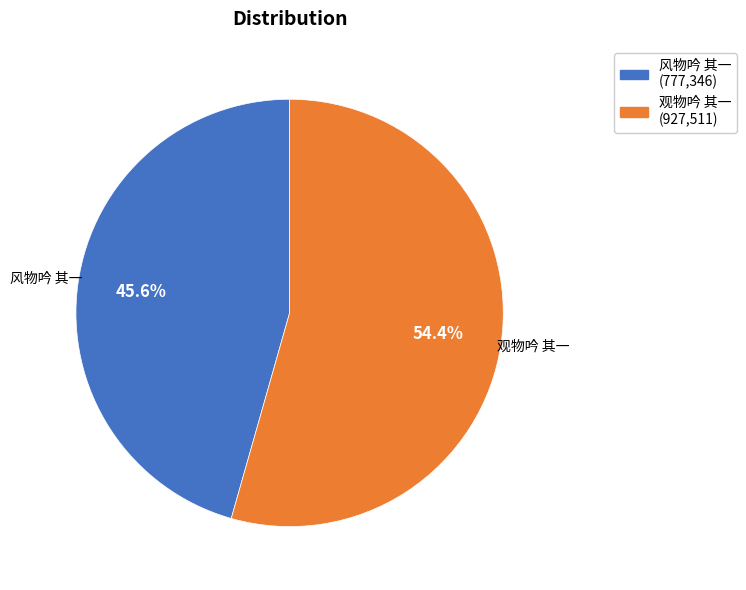

What percentage is the 风物吟 其一 slice, to the nearest percent?

46%